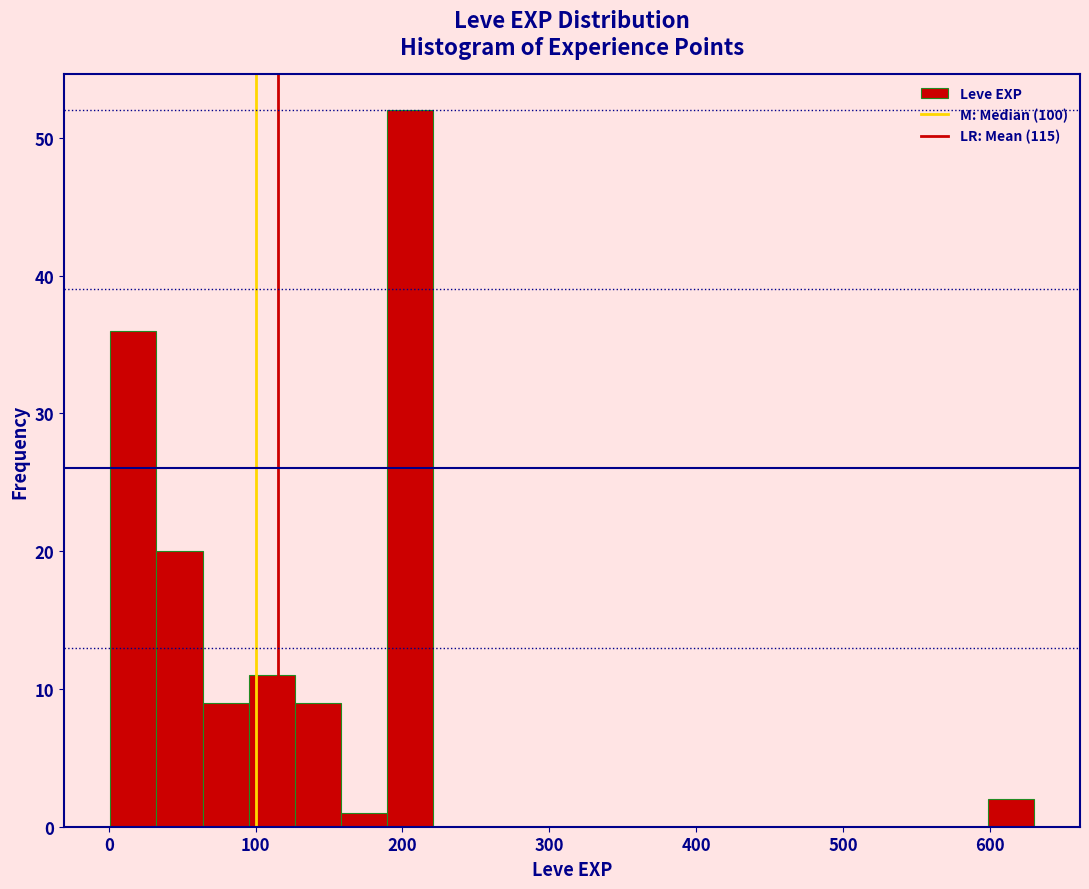

Around what value on the x-axis is the tallest bar? Give the approximate position of its centre, as read against the axis.

210